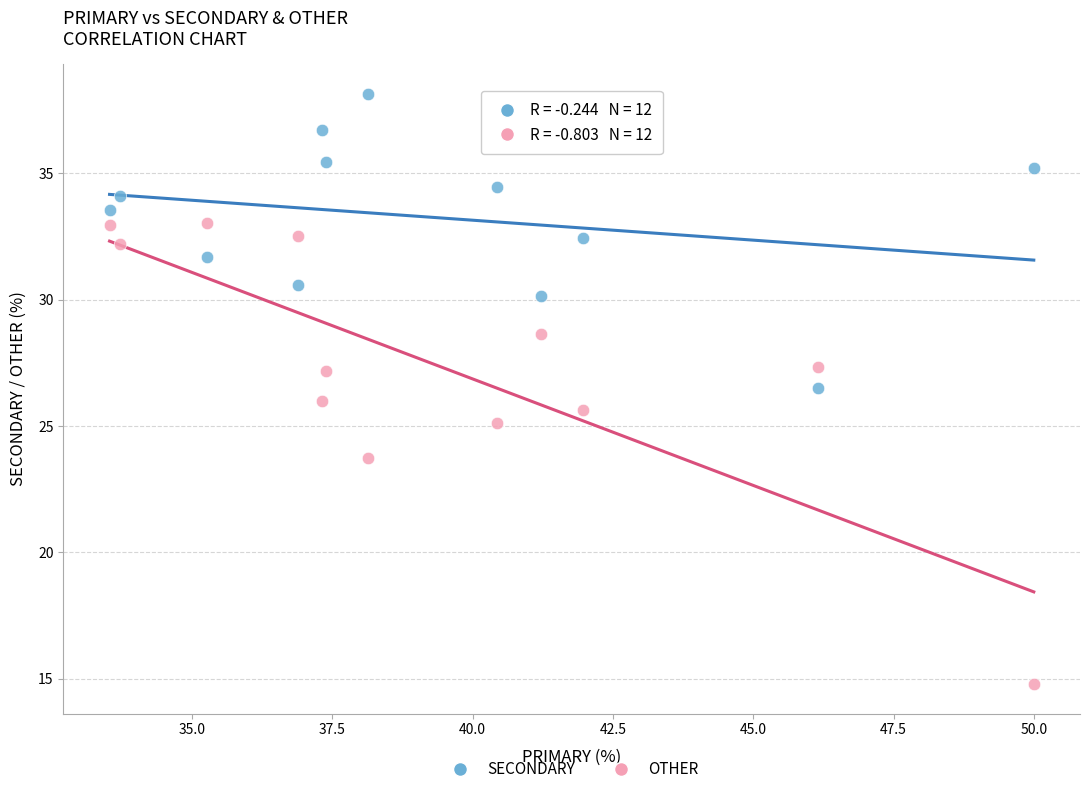

What are all the series names shown in the legend?

SECONDARY, OTHER